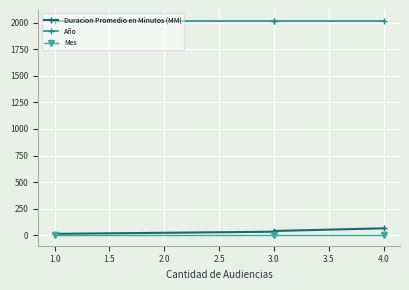

True or false: Duracion Promedio en Minutos (MM) has a value of 3 at 1.0.

False